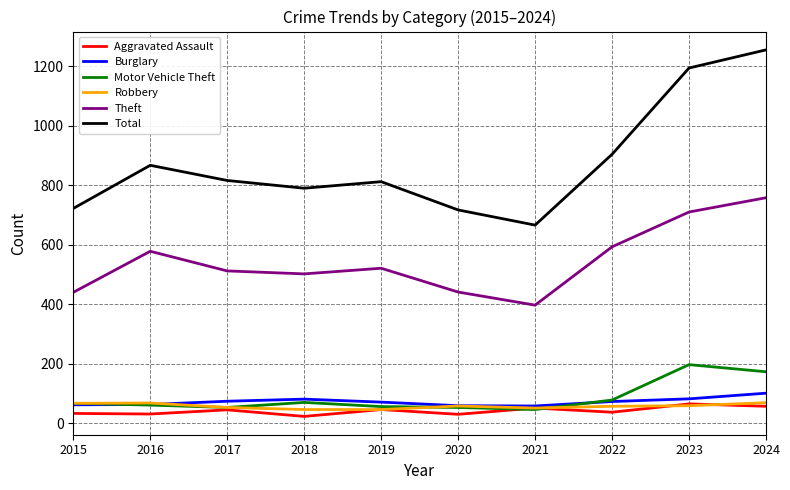

At how many categories does at least one series exceed 218?

10